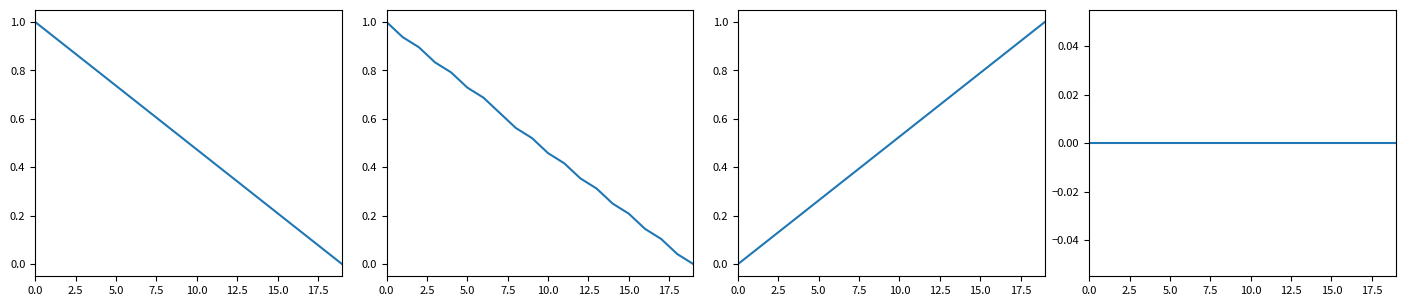

Read the Y value at 0.0.

1.0